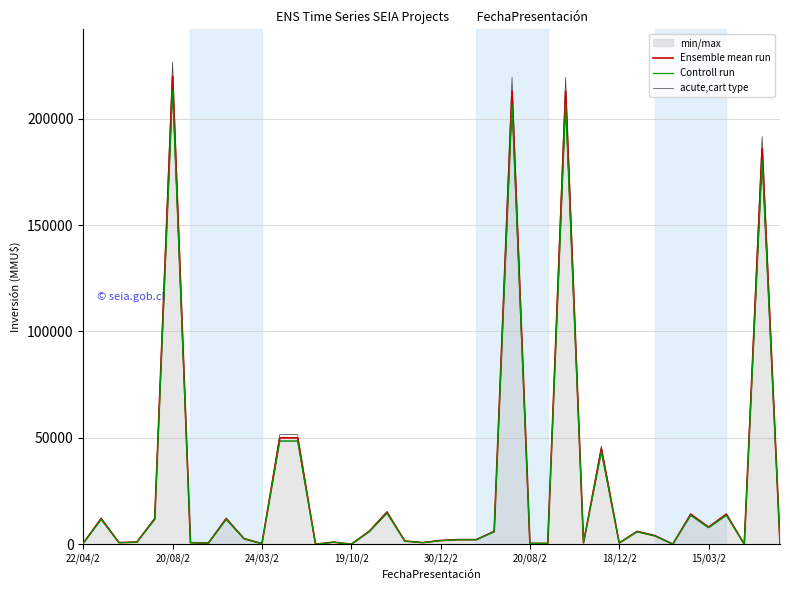

Where is the first local maximum for Controll run?

20/08/2